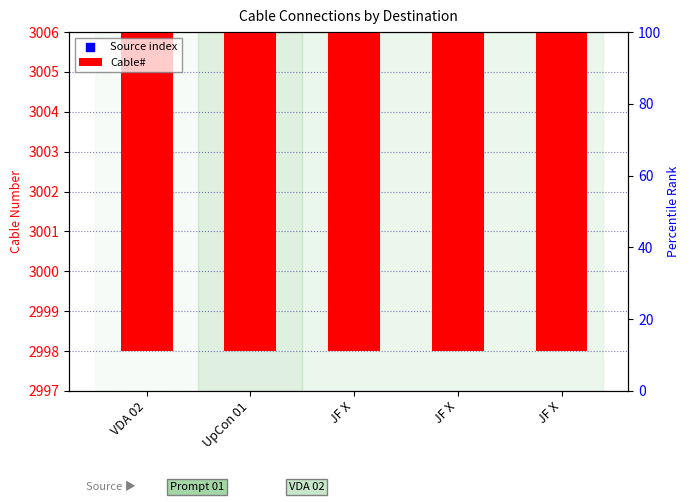

At how many categories does at least one series exceed 5874?

5